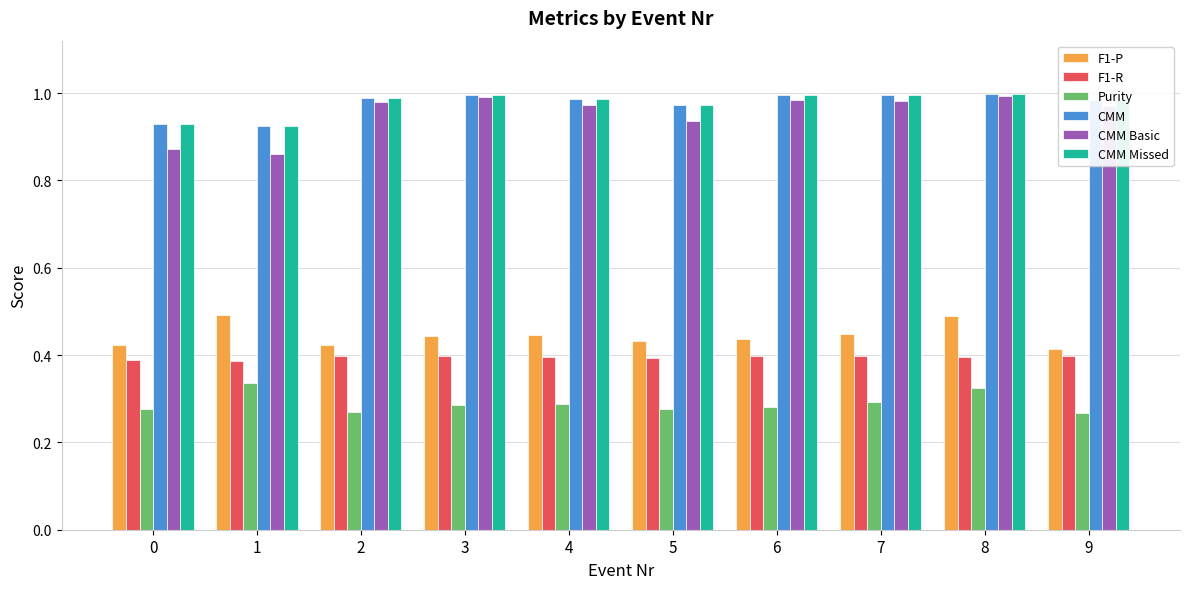

Is the value of Purity at 1 greater than the value of CMM Missed at 2?

No